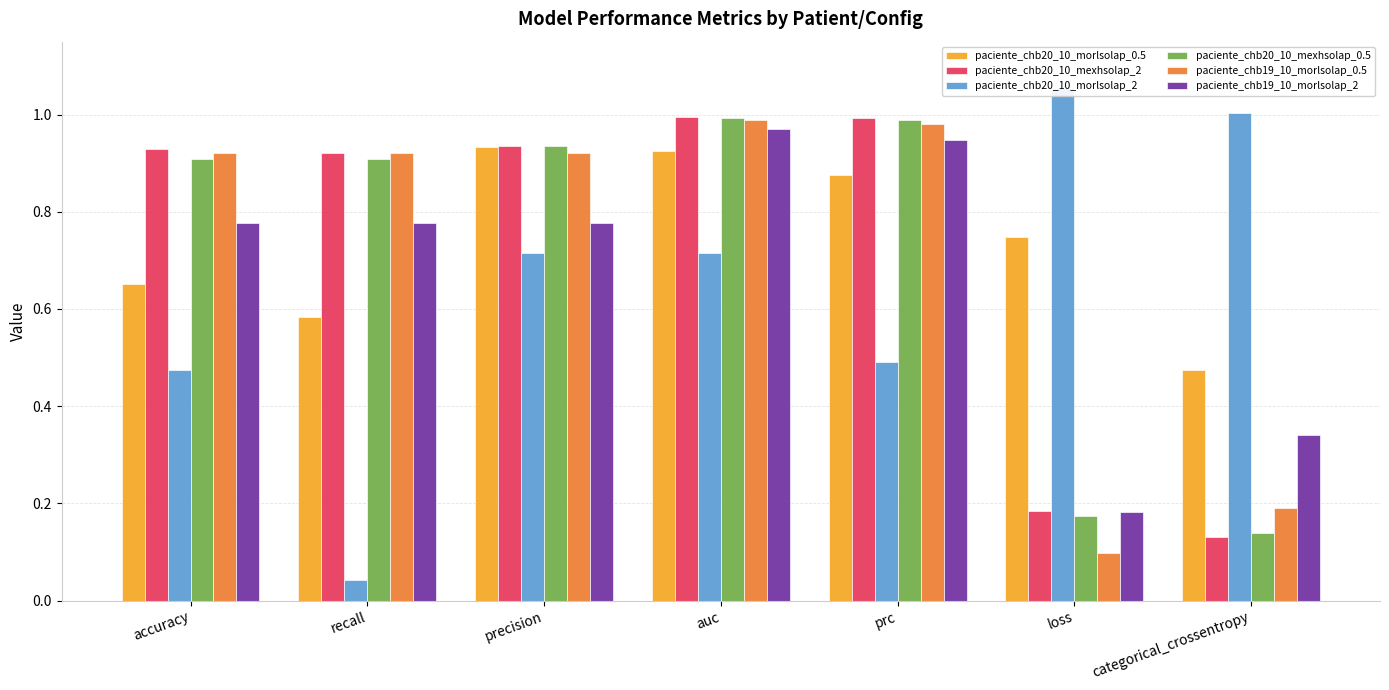

At which category is the sum across all series the highest?

auc